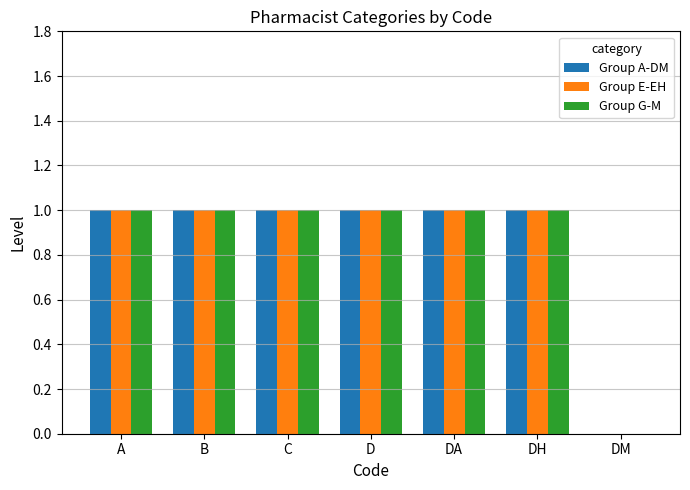

The Group E-EH series shows 1 at DH. True or false?

True